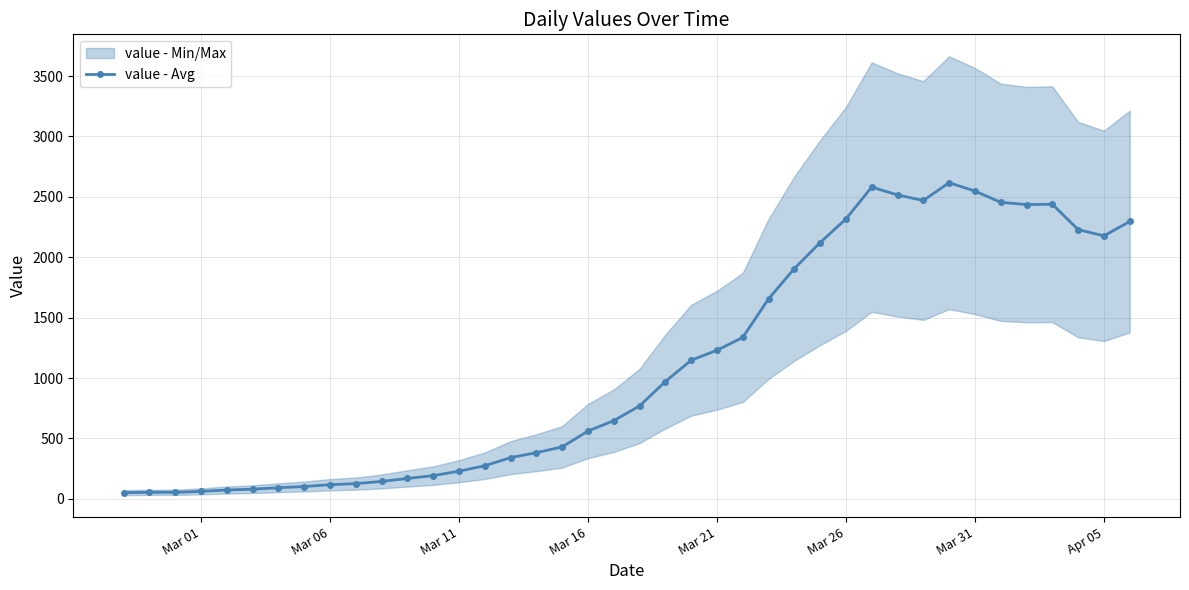

What is the maximum value for value - Avg?

2617